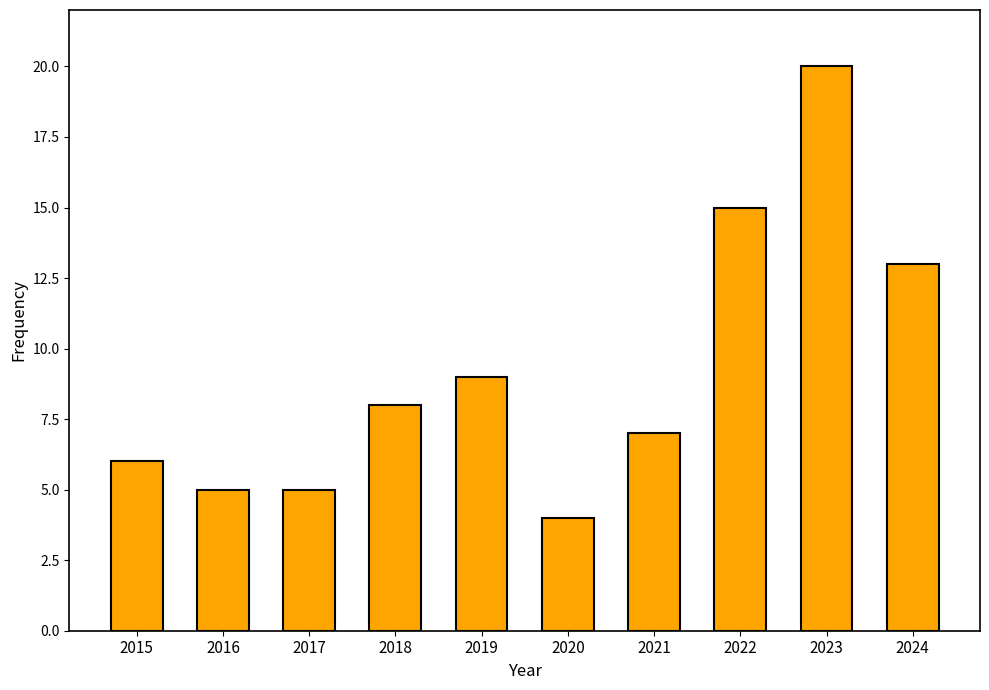

Does the chart contain stacked bars?

No